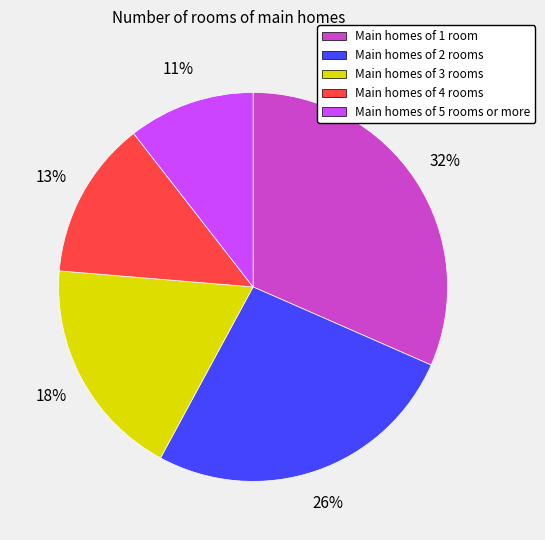

Does any single category account for the majority?

No